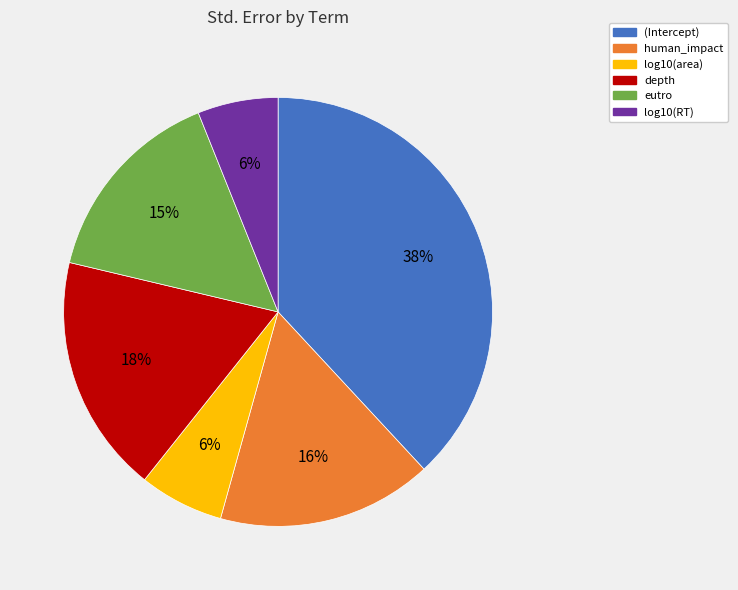

Does any single category account for the majority?

No